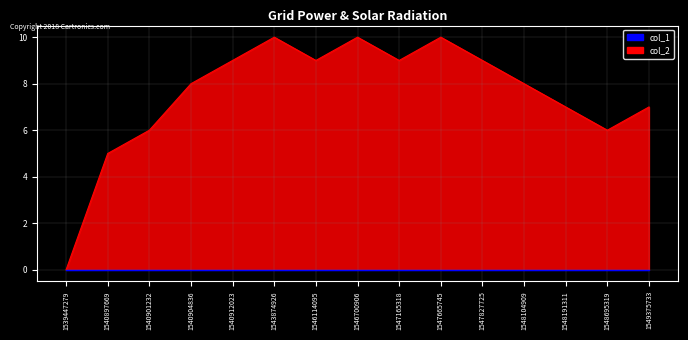

The chart shows a value of 10 at 1548695319. True or false?

False